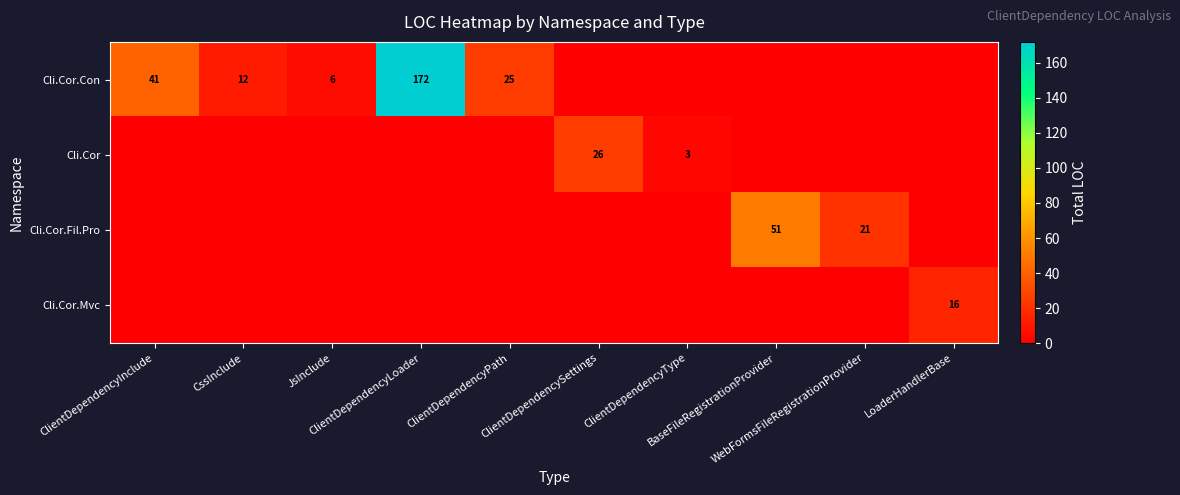

Is the value of Cli.Cor.Mvc at ClientDependencyPath greater than the value of Cli.Cor.Fil.Pro at WebFormsFileRegistrationProvider?

No